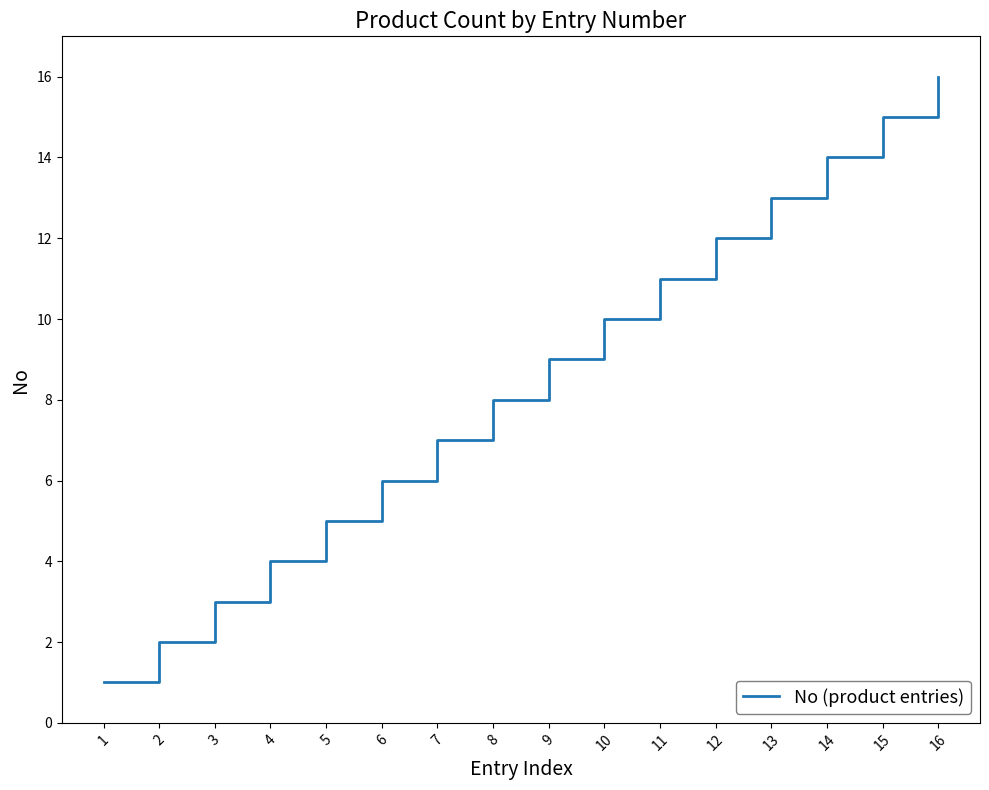

The value at 7 is 7. True or false?

True